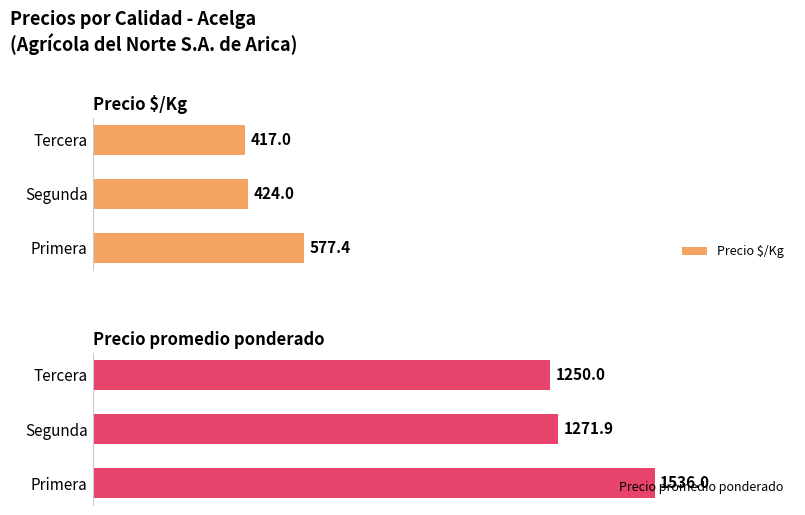

Which series has the widest spread of values?

Precio promedio ponderado